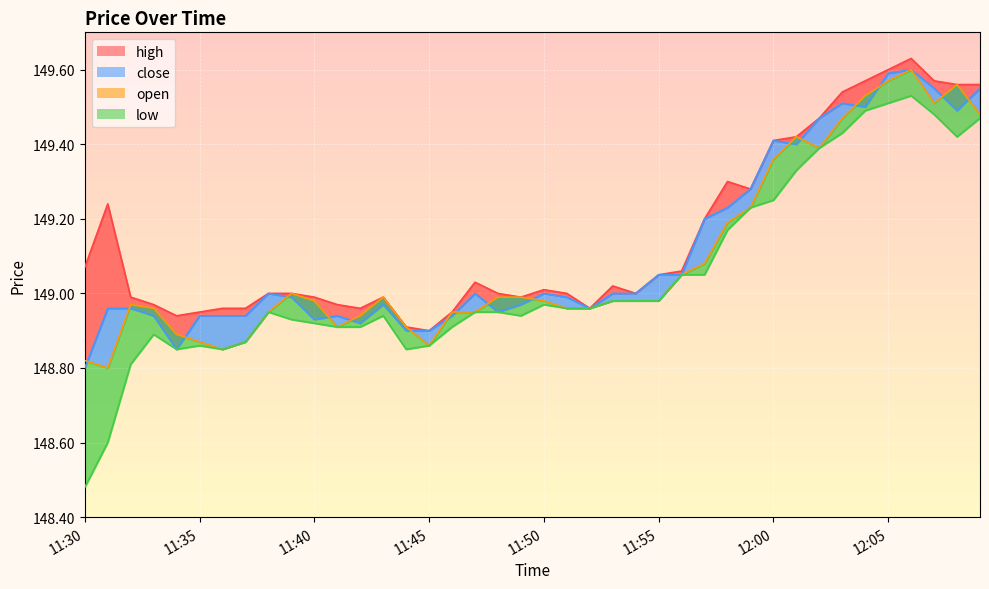

What is the label of the 16th point from the left?

11:45